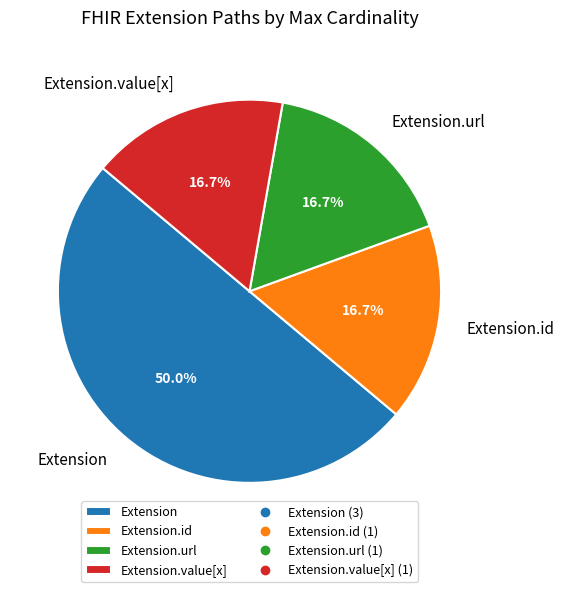

Does Extension.id account for over 50% of the chart?

No